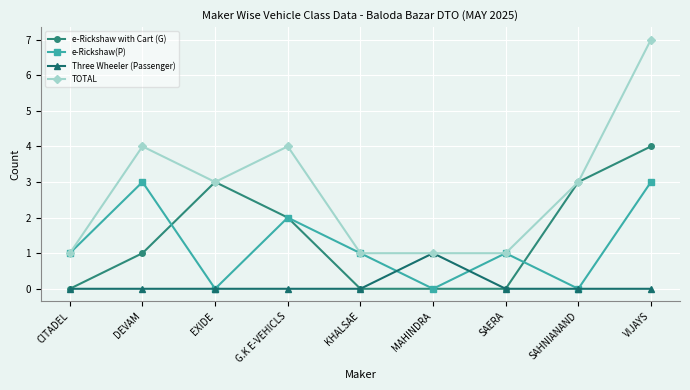

Reading left to right, what are all the values shown in this chart?

e-Rickshaw with Cart (G): CITADEL=0	DEVAM=1	EXIDE=3	G.K E-VEHICLS=2	KHALSAE=0	MAHINDRA=0	SAERA=0	SAHNIANAND=3	VIJAYS=4
e-Rickshaw(P): CITADEL=1	DEVAM=3	EXIDE=0	G.K E-VEHICLS=2	KHALSAE=1	MAHINDRA=0	SAERA=1	SAHNIANAND=0	VIJAYS=3
Three Wheeler (Passenger): CITADEL=0	DEVAM=0	EXIDE=0	G.K E-VEHICLS=0	KHALSAE=0	MAHINDRA=1	SAERA=0	SAHNIANAND=0	VIJAYS=0
TOTAL: CITADEL=1	DEVAM=4	EXIDE=3	G.K E-VEHICLS=4	KHALSAE=1	MAHINDRA=1	SAERA=1	SAHNIANAND=3	VIJAYS=7